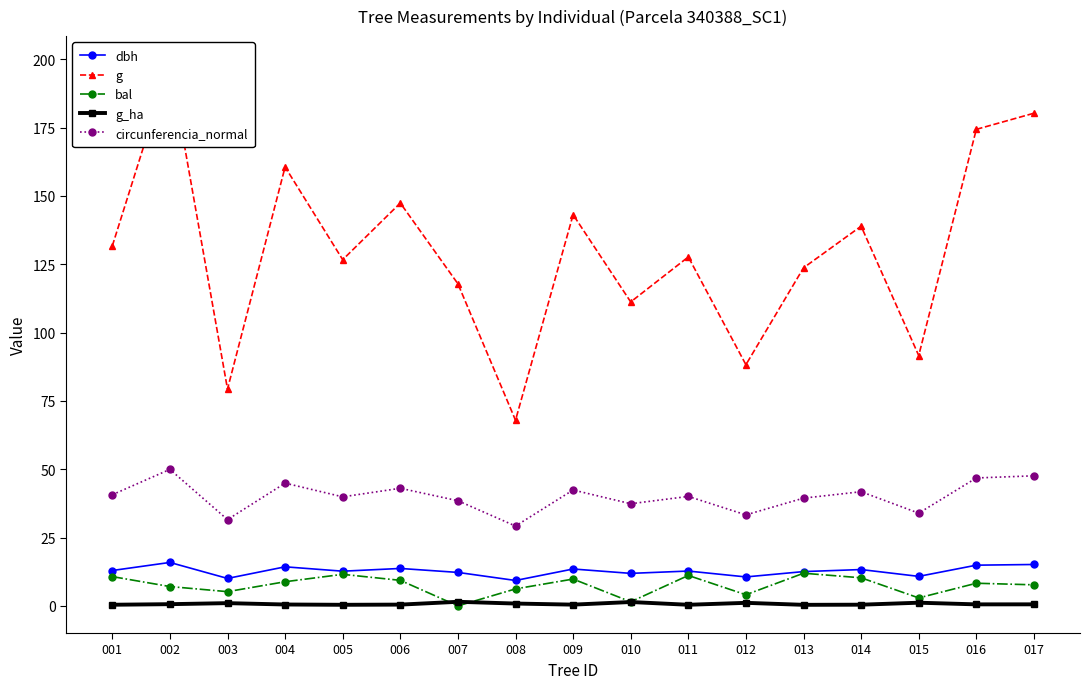

At which category is the sum across all series the highest?

002